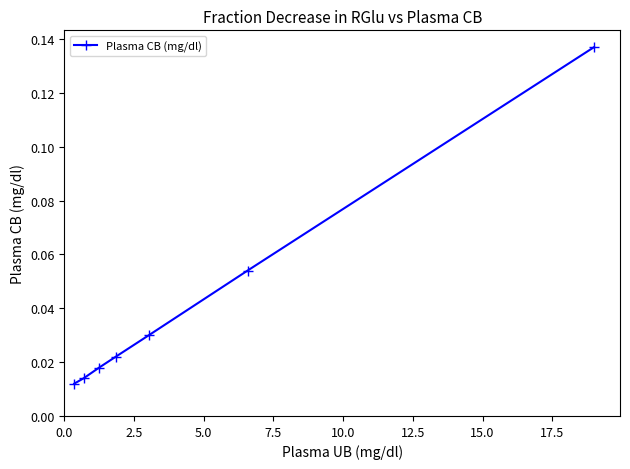

What is the sum of all values?

0.3